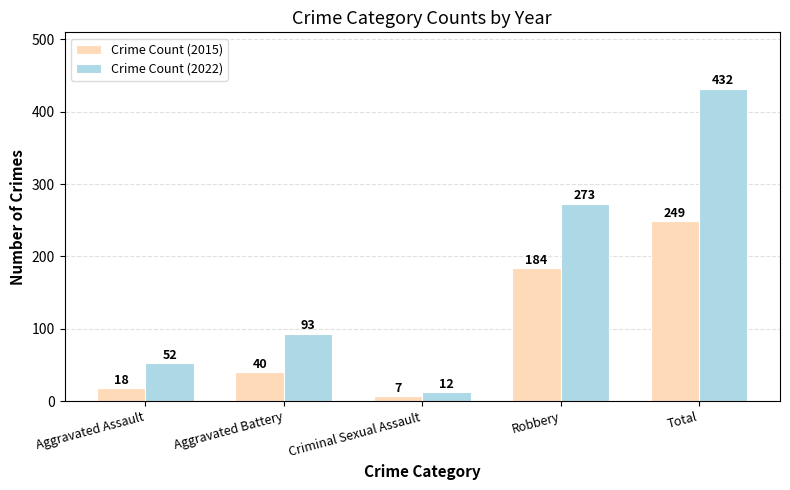

What are all the series names shown in the legend?

Crime Count (2015), Crime Count (2022)